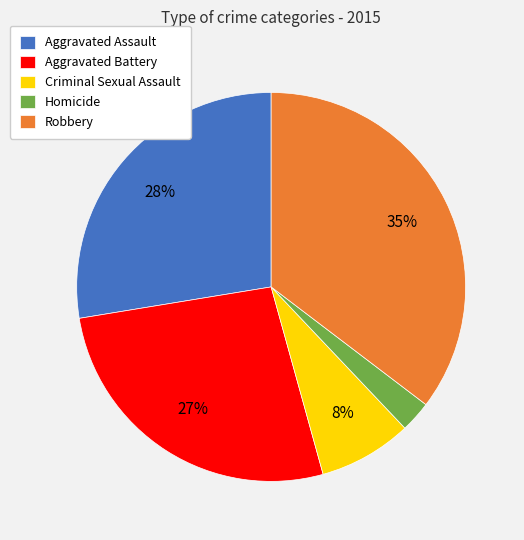

What percentage is the Aggravated Battery slice, to the nearest percent?

27%